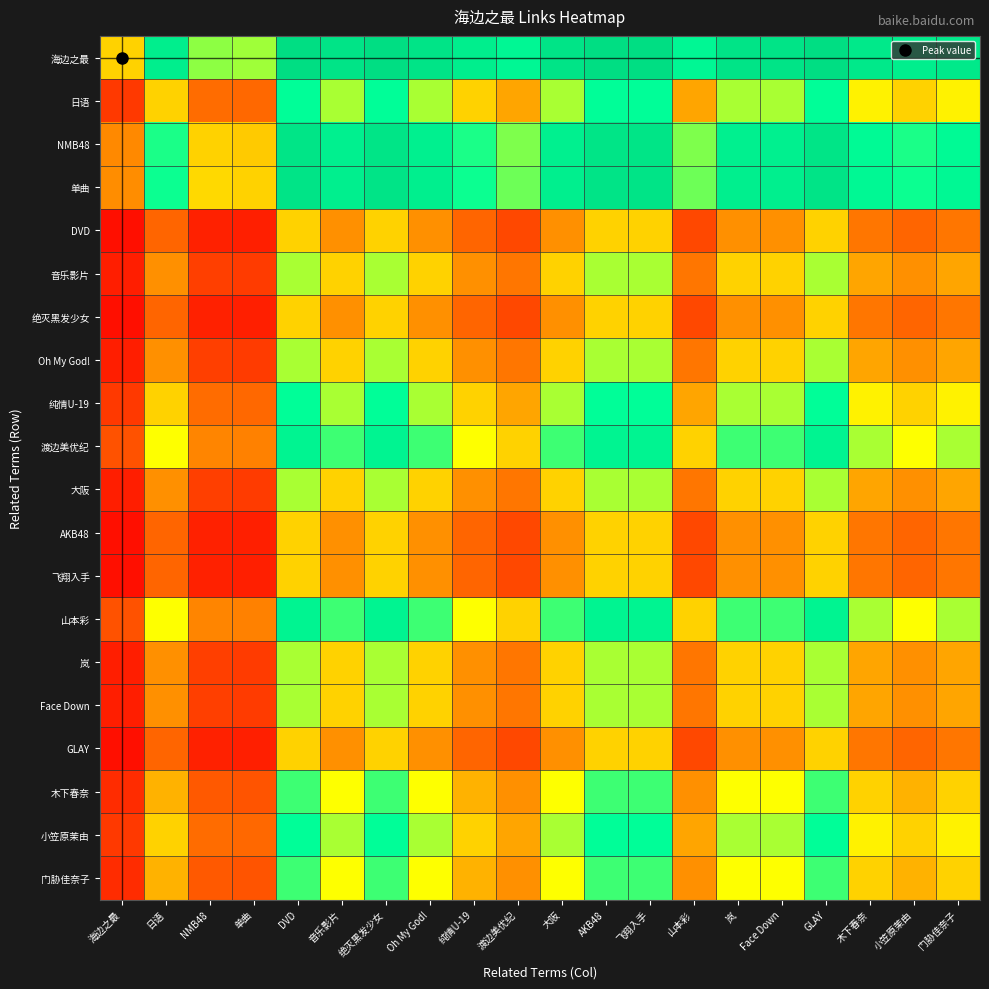

What is the maximum value shown in the chart?

1.0